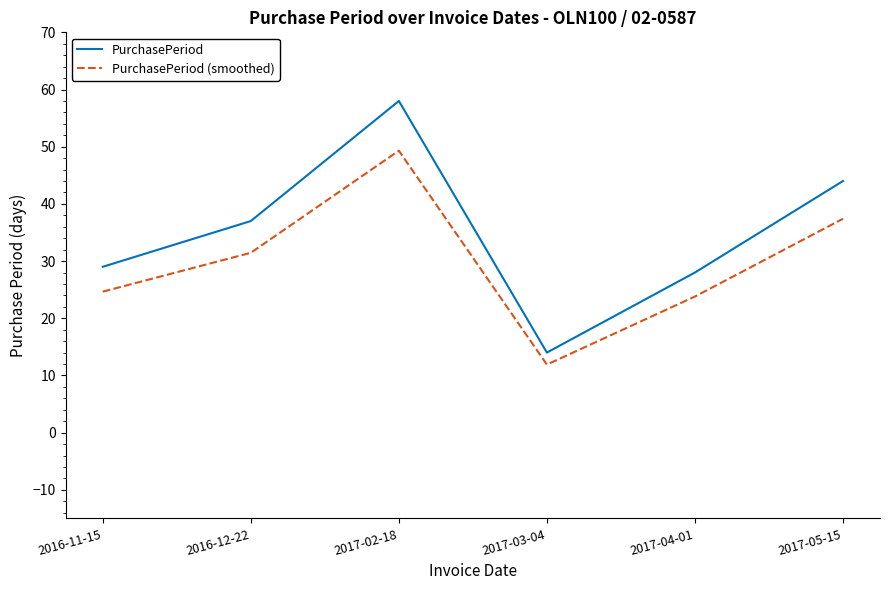

List the series in order of their peak value, highest first.

PurchasePeriod, PurchasePeriod (smoothed)